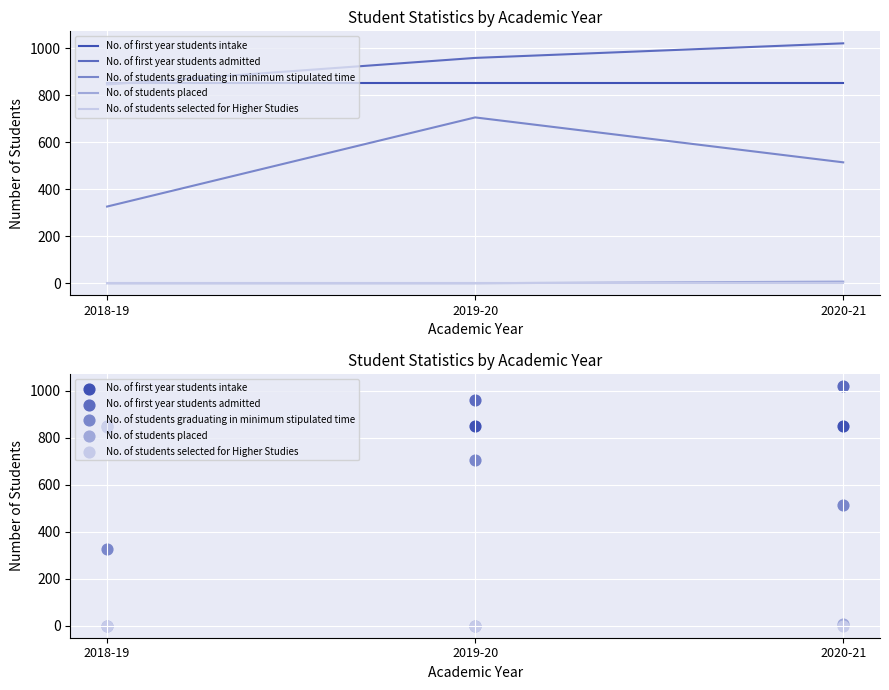

What are all the series names shown in the legend?

No. of first year students intake, No. of first year students admitted, No. of students graduating in minimum stipulated time, No. of students placed, No. of students selected for Higher Studies